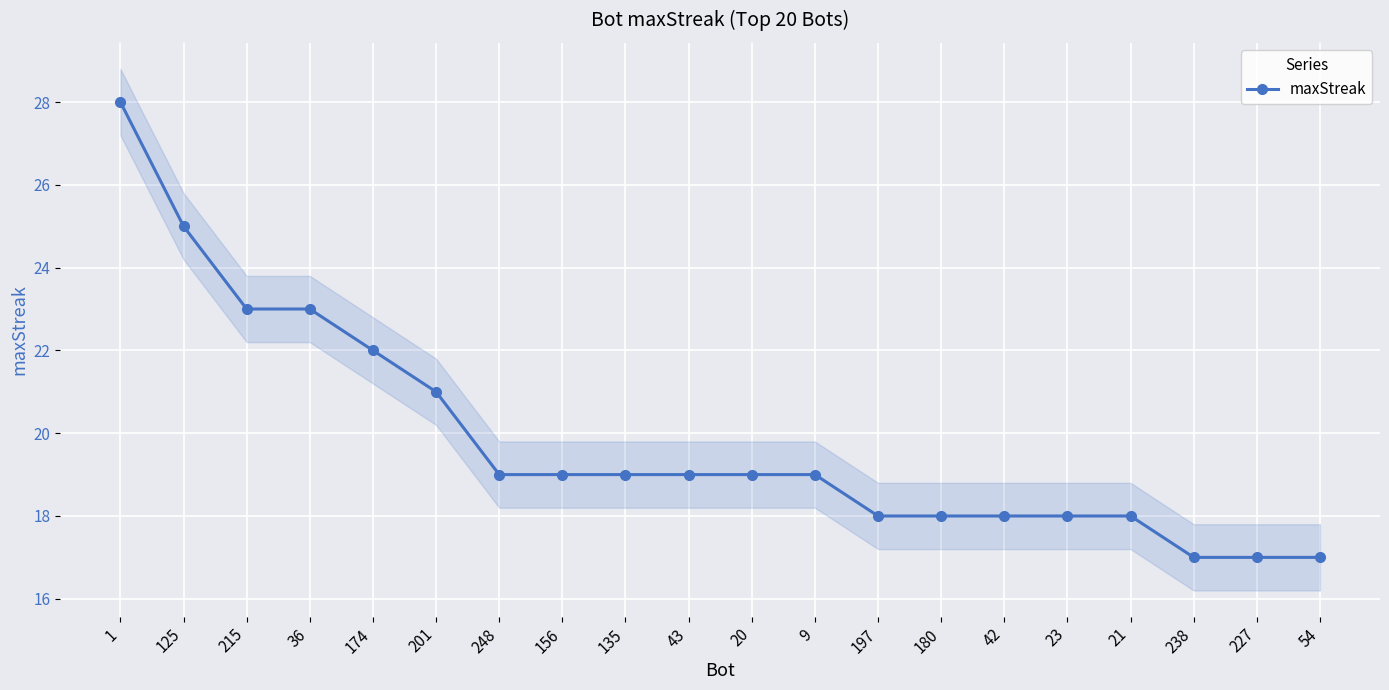

Rank the categories by value from highest to lowest.

1, 125, 215, 36, 174, 201, 248, 156, 135, 43, 20, 9, 197, 180, 42, 23, 21, 238, 227, 54